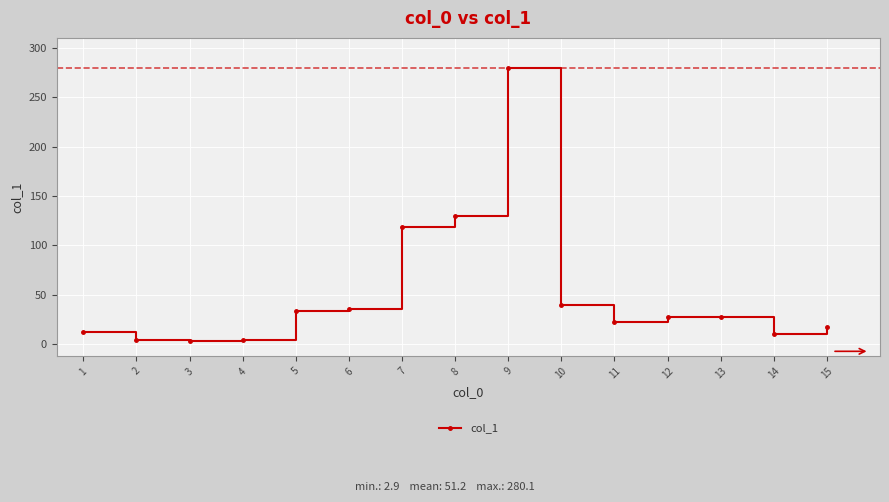

The chart shows a value of 15.6 at 12. True or false?

False